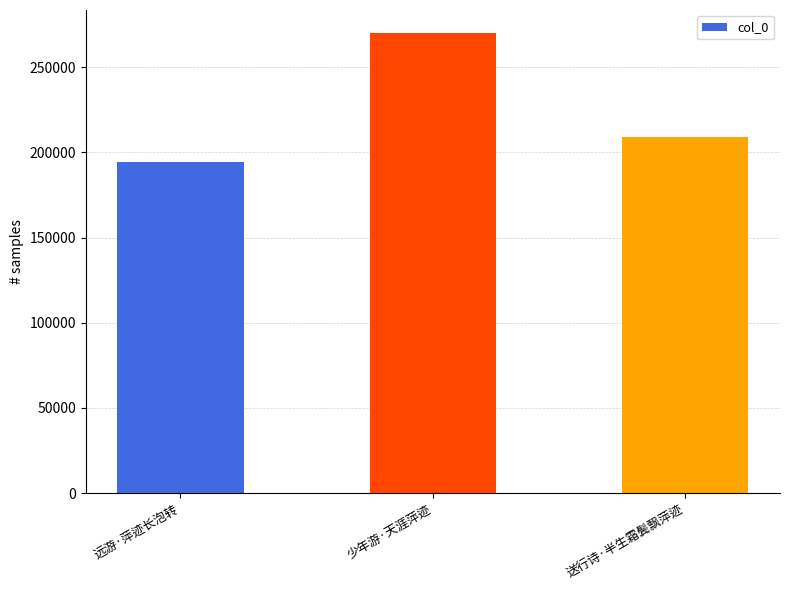

True or false: the data shows 270153 at 少年游·天涯萍迹.

True